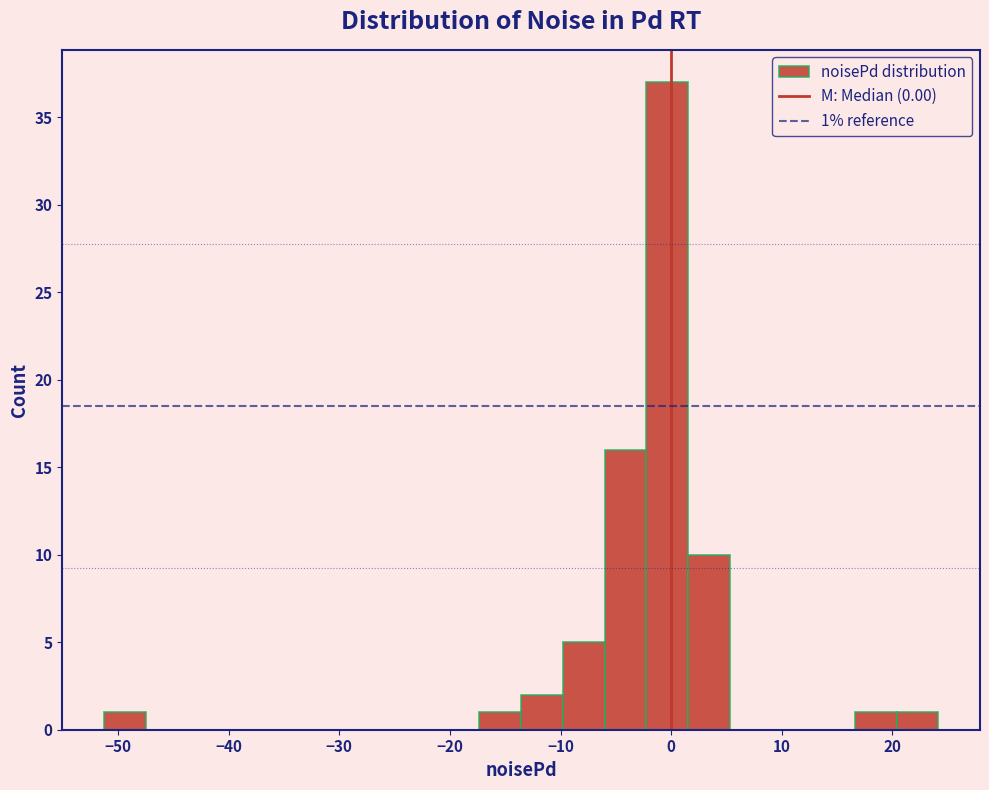

Read against the x-axis, roughly where is the centre of the tallest bar?

0